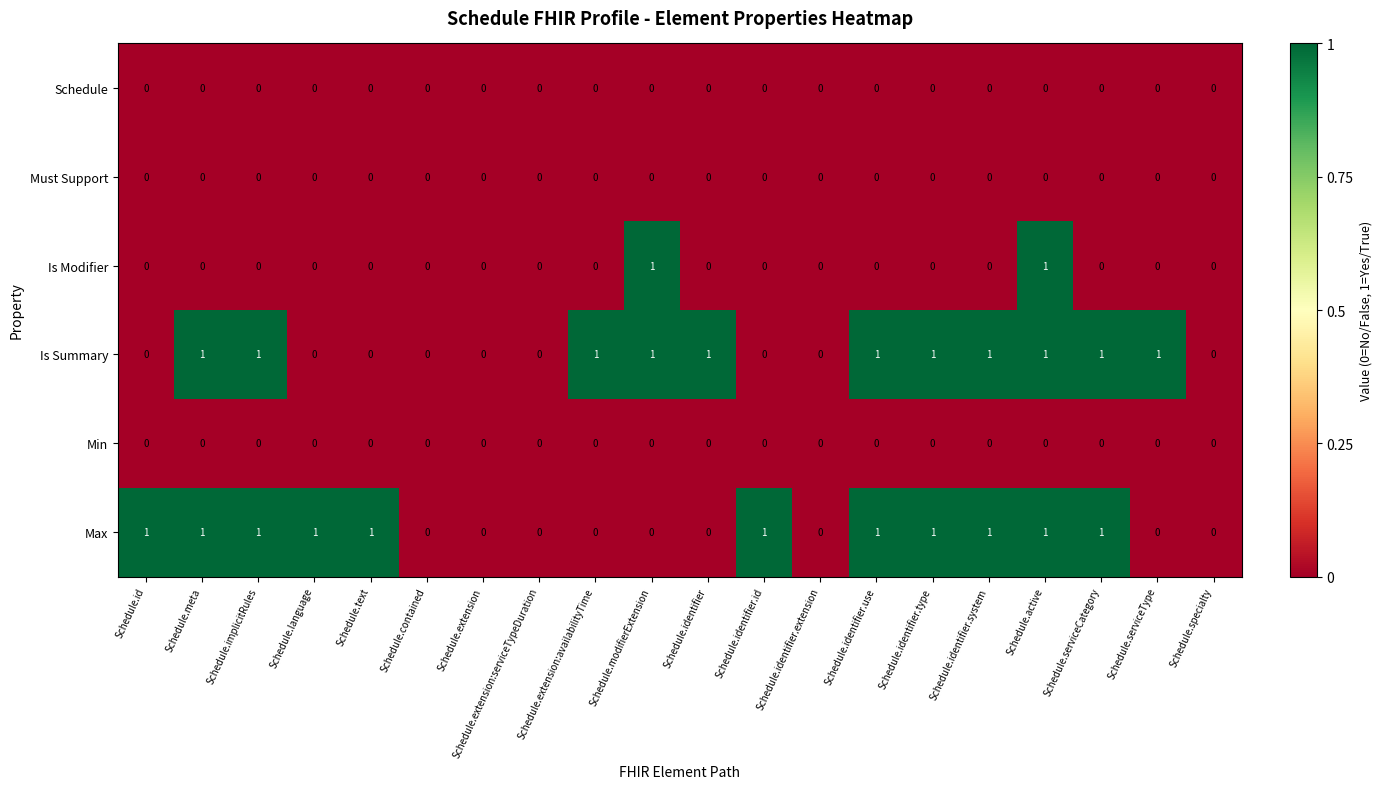

What is the total value across all series at Schedule.active?

3